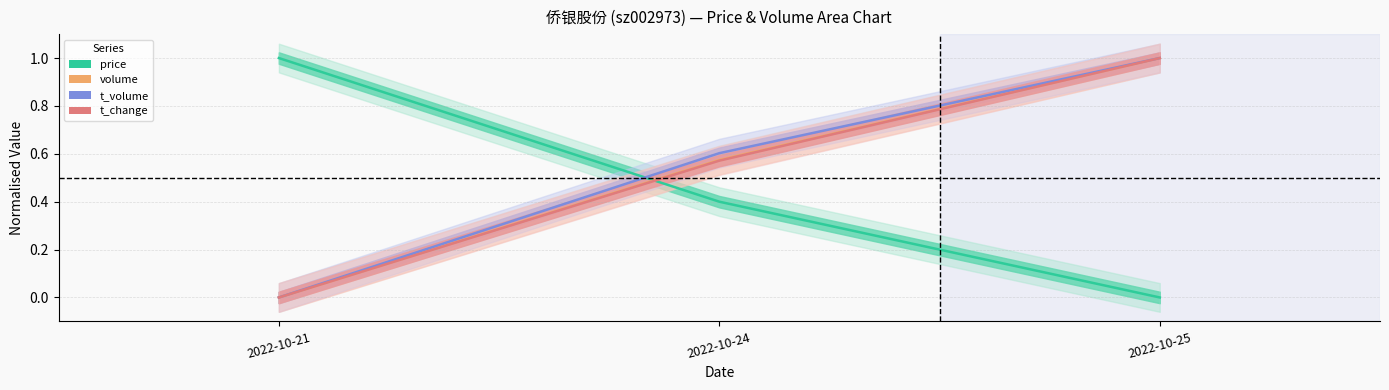

Count the volume values in the range 0 to 1.

3